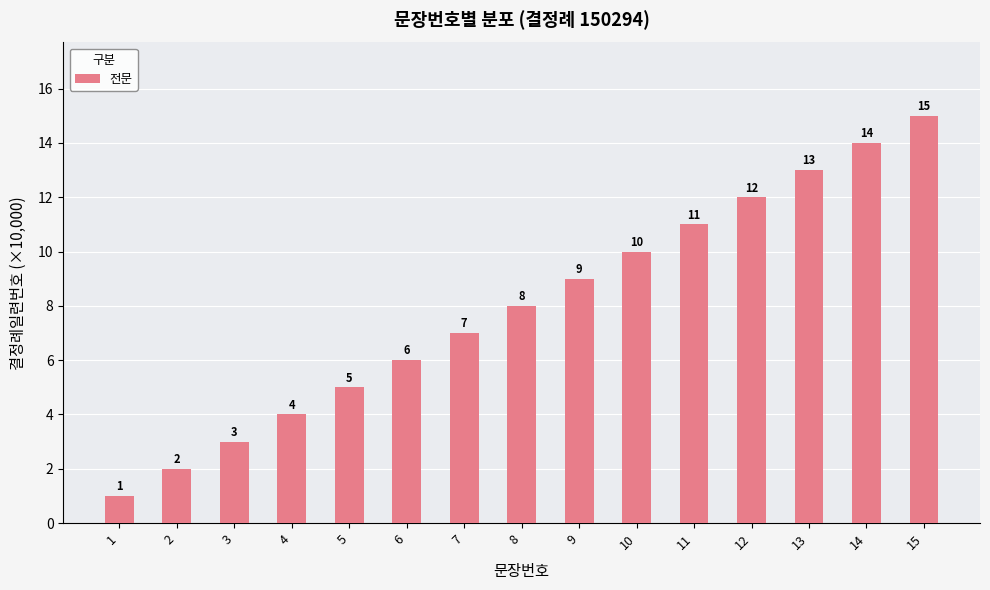

The value at 13 is 22. True or false?

False